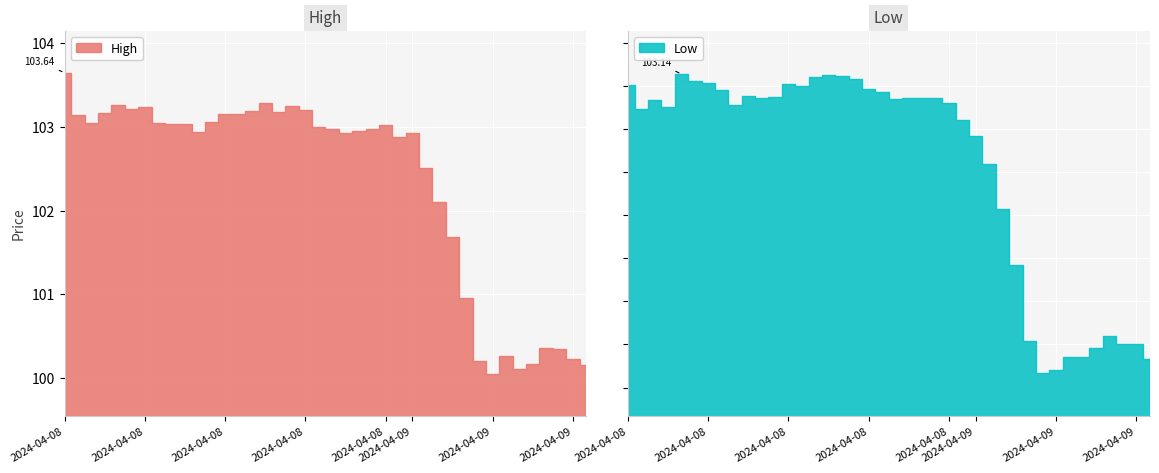

True or false: Low and High intersect in this chart.

False